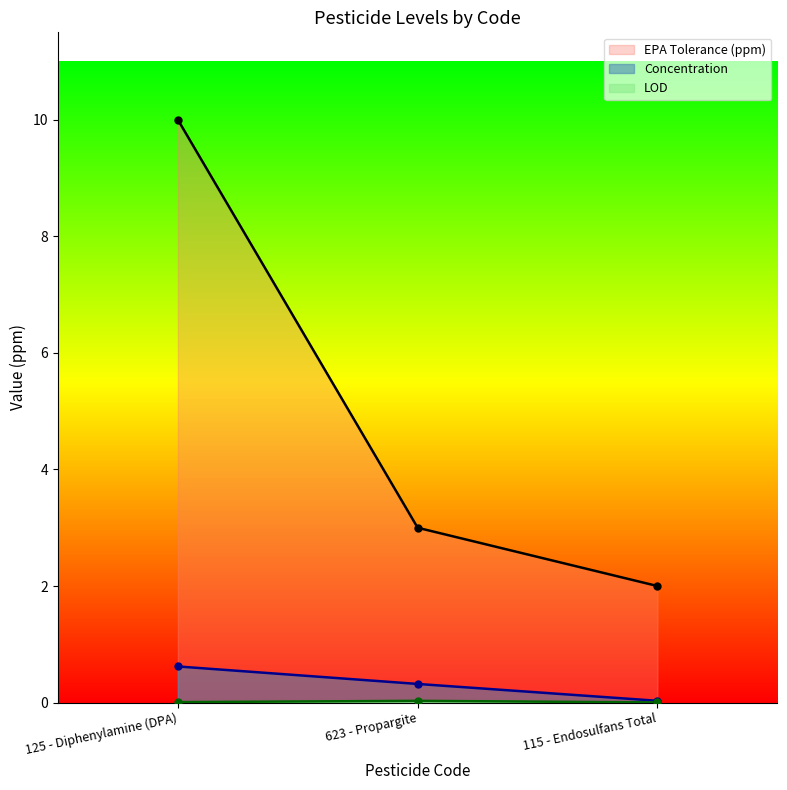

The value of EPA Tolerance (ppm) at 623 - Propargite is 3.0. True or false?

True